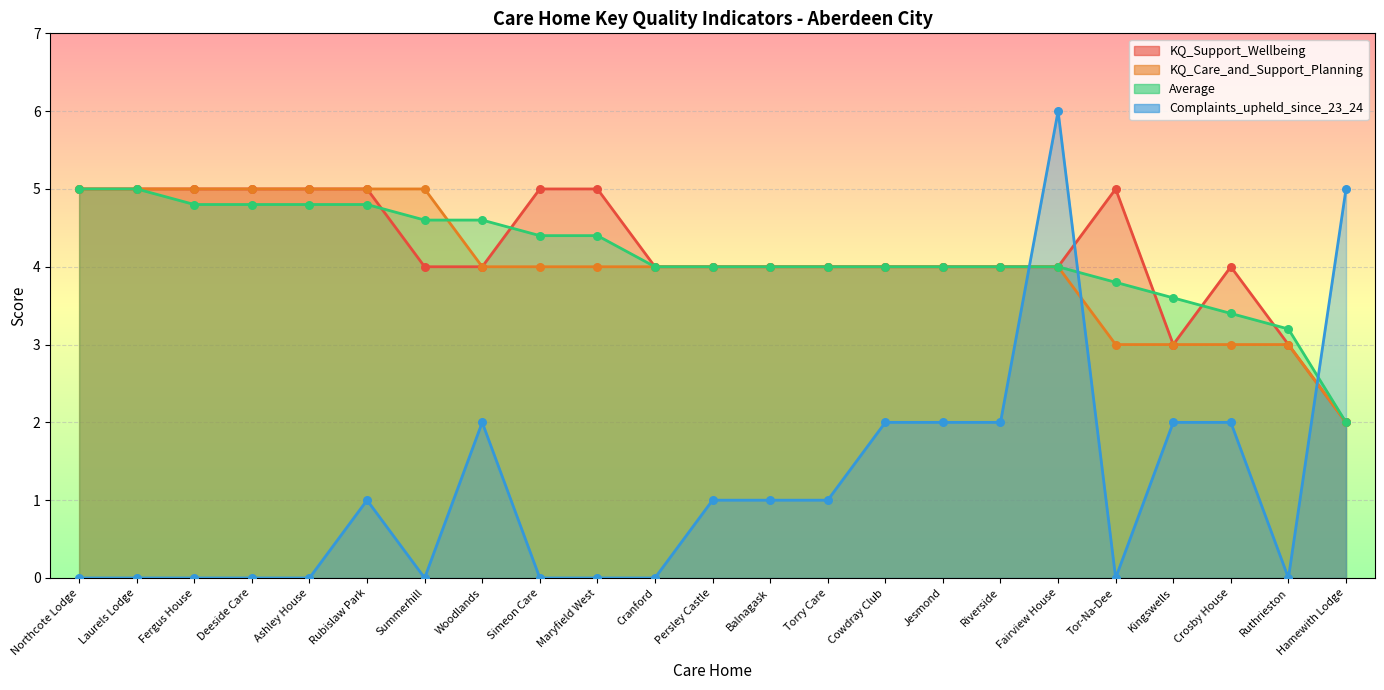

Which series reaches the minimum Y coordinate?

Complaints_upheld_since_23_24